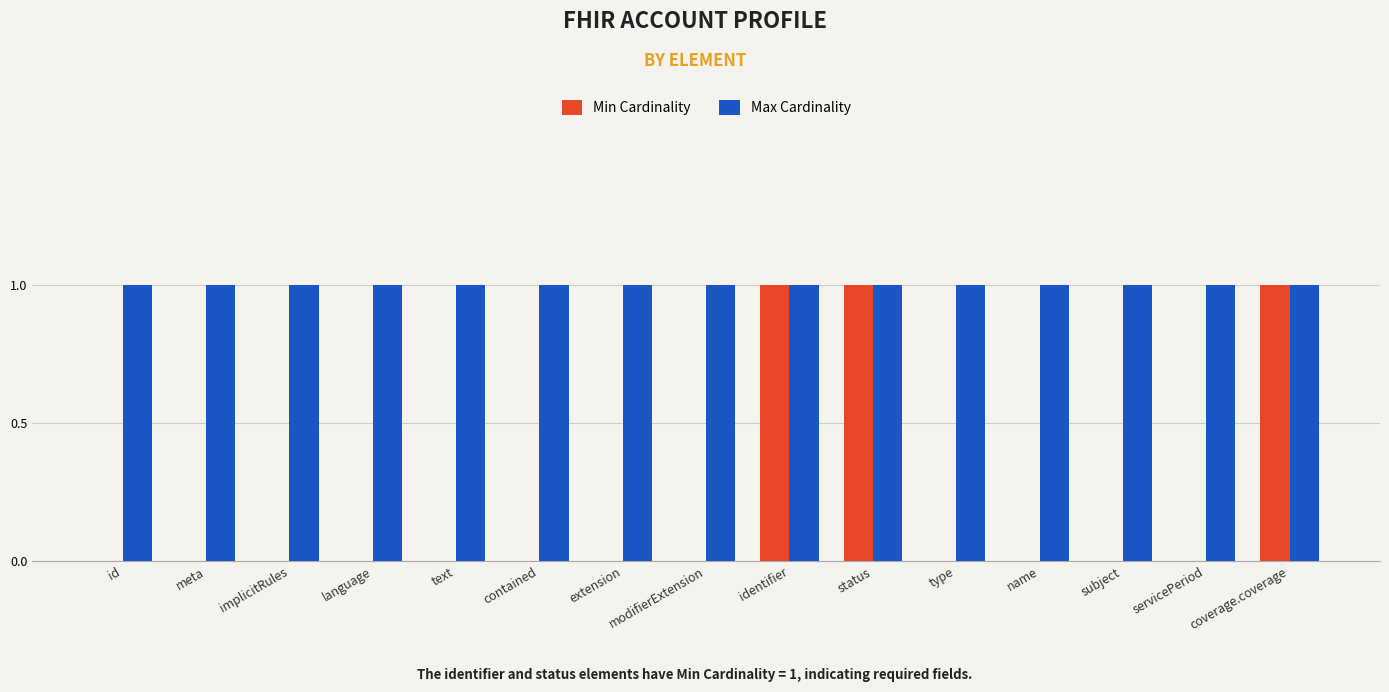

Does the chart contain stacked bars?

No